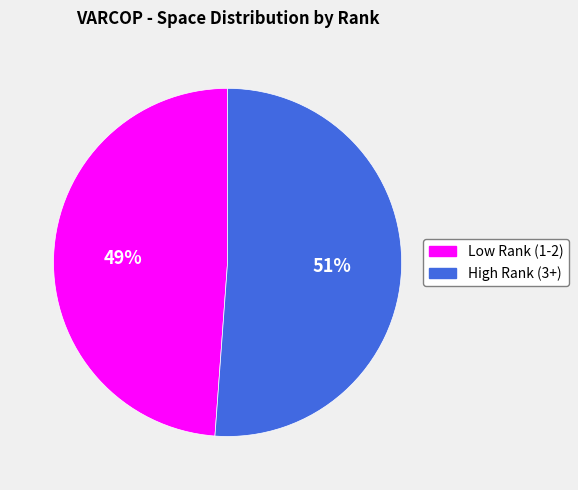

To the nearest percent, what is the average slice percentage?

50%